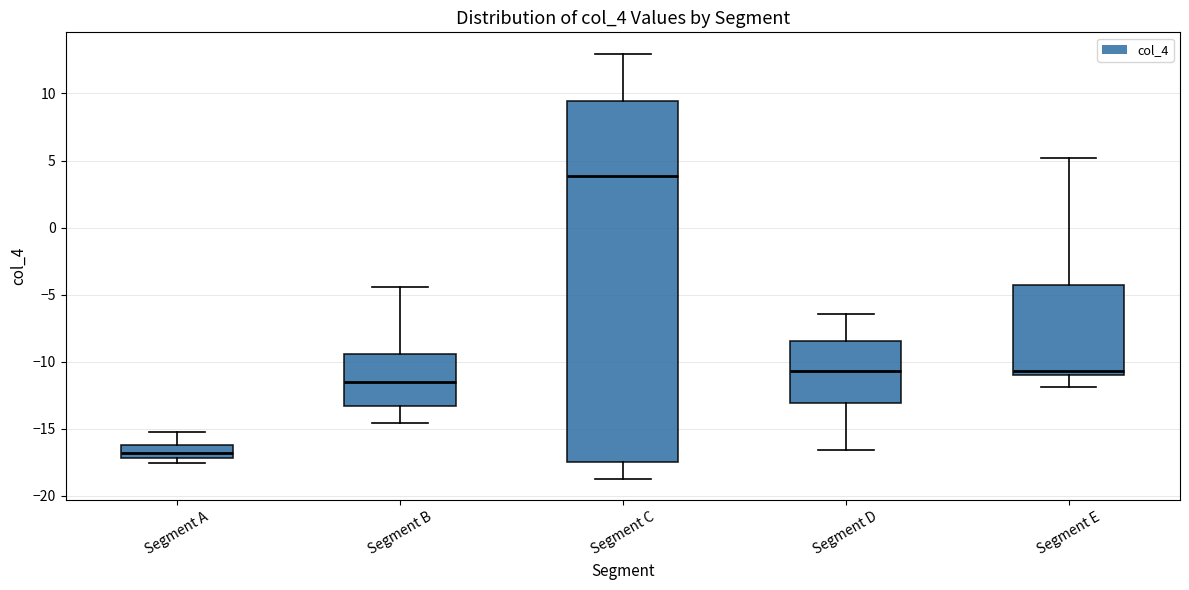

Which box has the highest median line?

Segment C